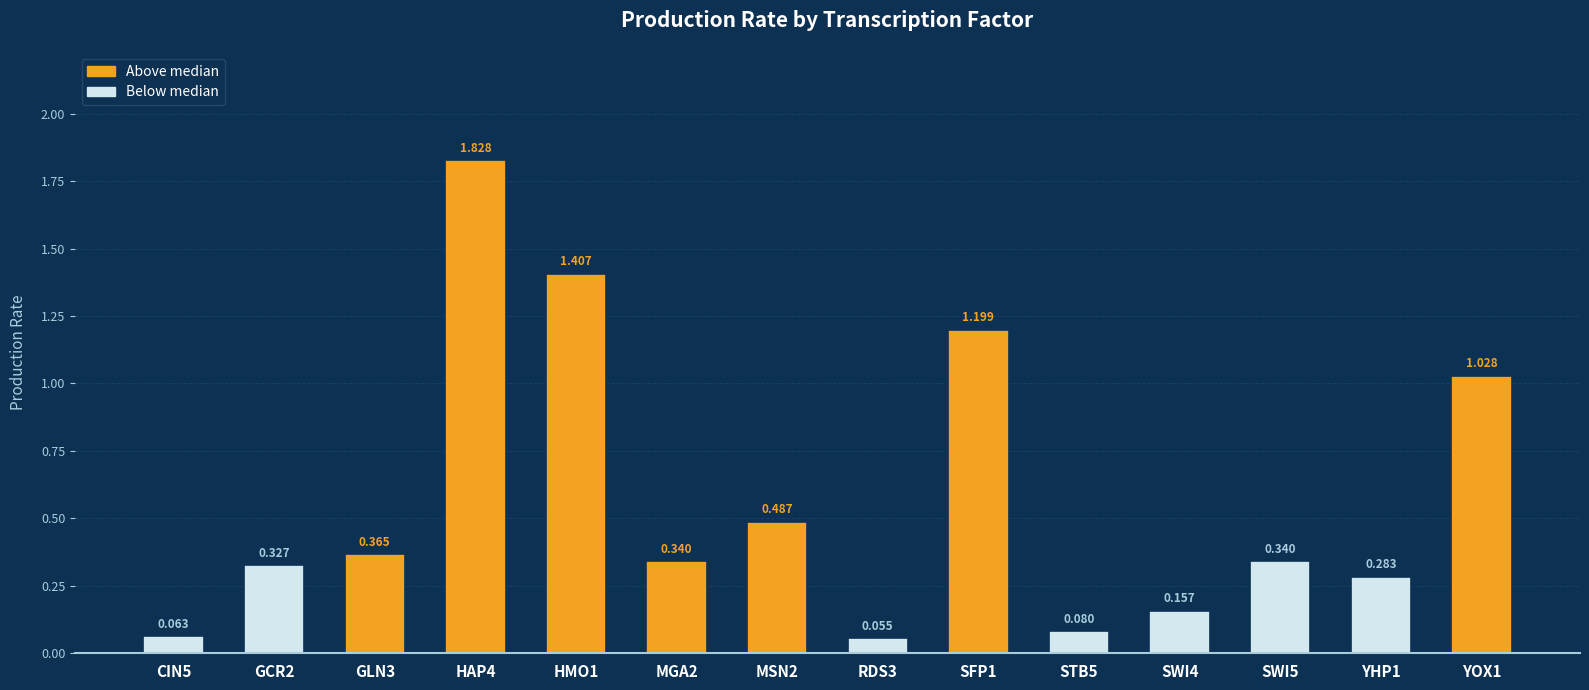

Count the number of data series in this chart.

1